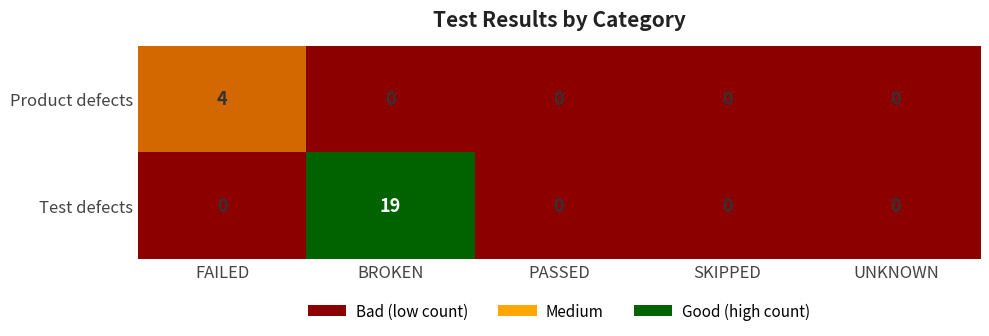

What is the difference between the highest and lowest values at FAILED?

4